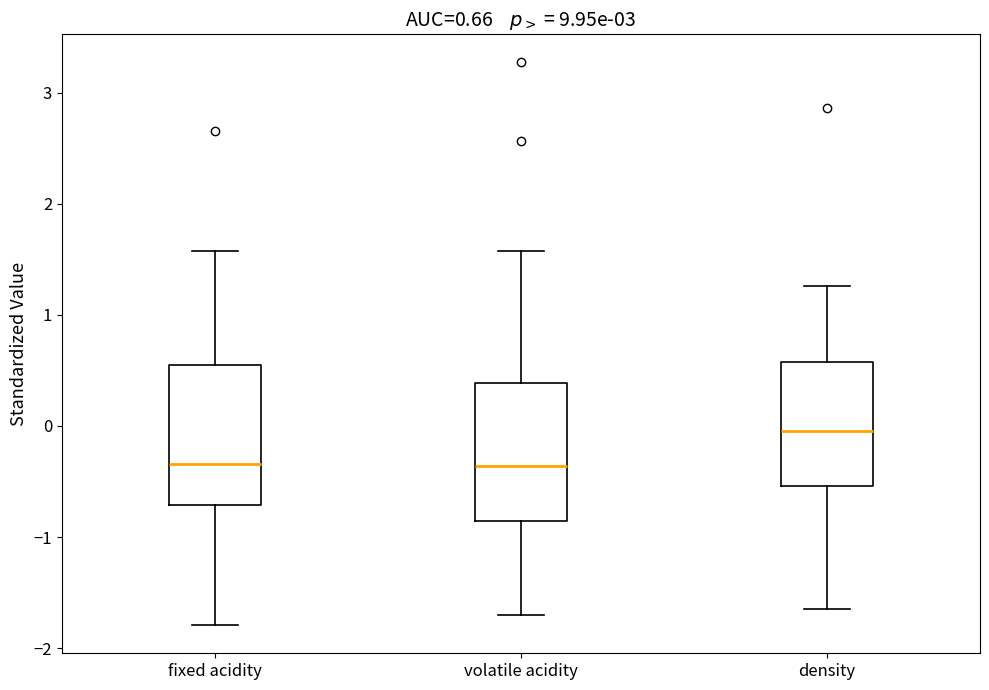

Which box has the highest median line?

density